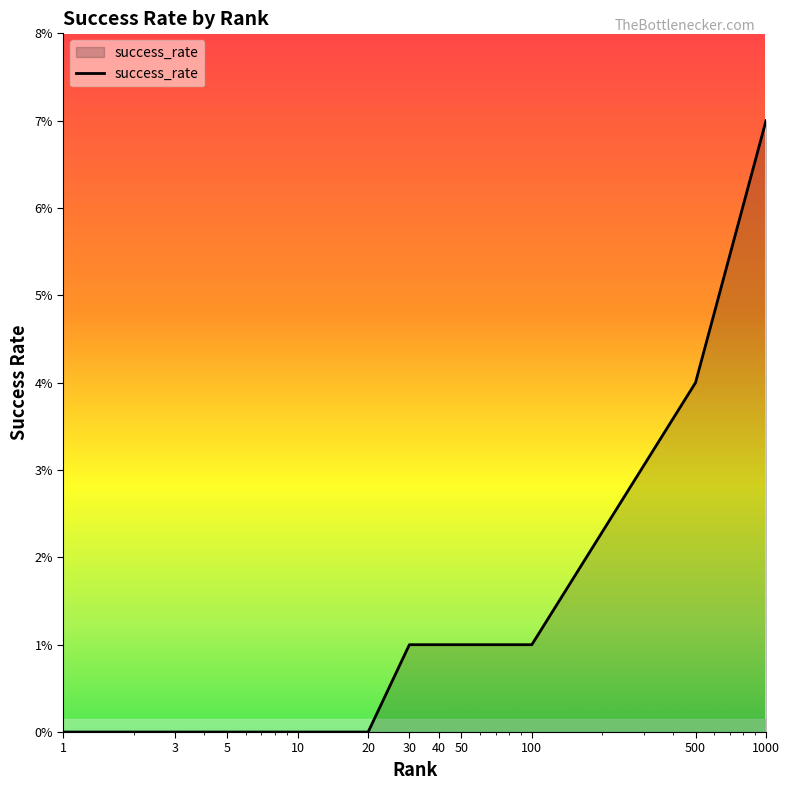

What is the greatest value displayed?

7